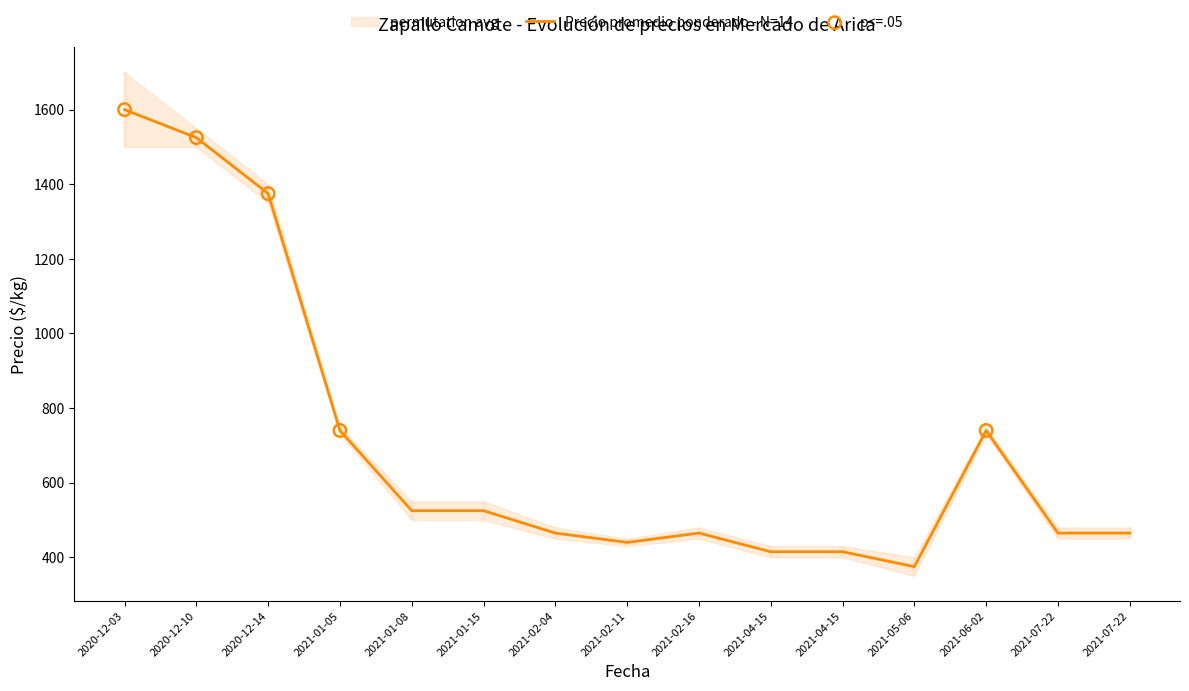

At which category is the sum across all series the highest?

2020-12-03